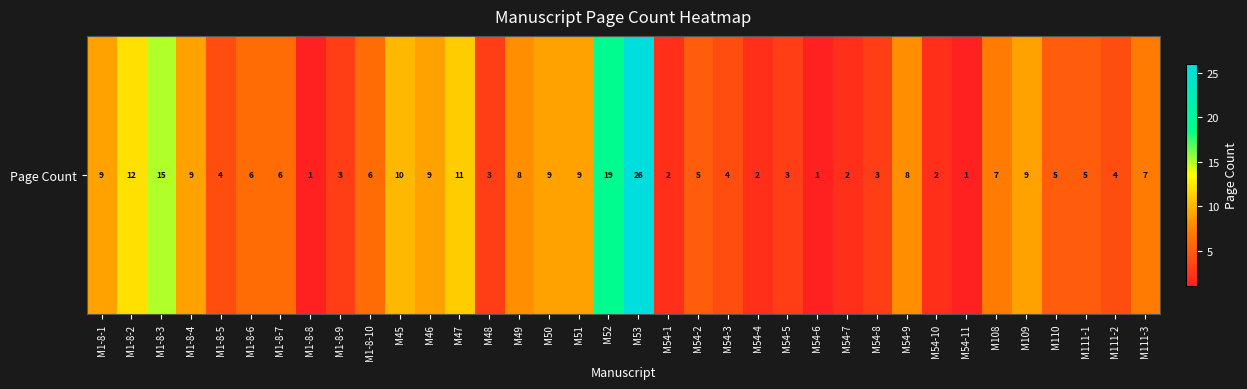

List the labels in order of value, largest first.

M53, M52, M1-8-3, M1-8-2, M47, M45, M1-8-1, M1-8-4, M46, M50, M51, M109, M49, M54-9, M108, M111-3, M1-8-6, M1-8-7, M1-8-10, M54-2, M110, M111-1, M1-8-5, M54-3, M111-2, M1-8-9, M48, M54-5, M54-8, M54-1, M54-4, M54-7, M54-10, M1-8-8, M54-6, M54-11